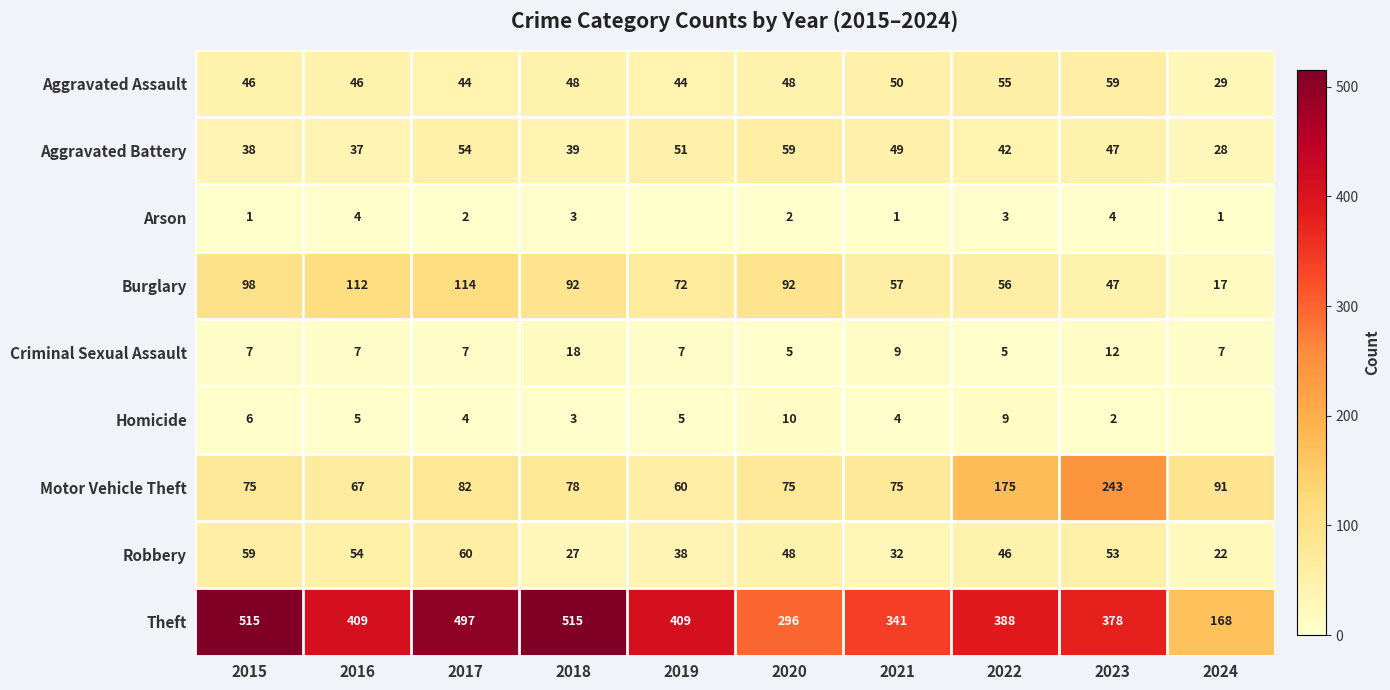

Which has a higher value, 2023 or 2019?

2023